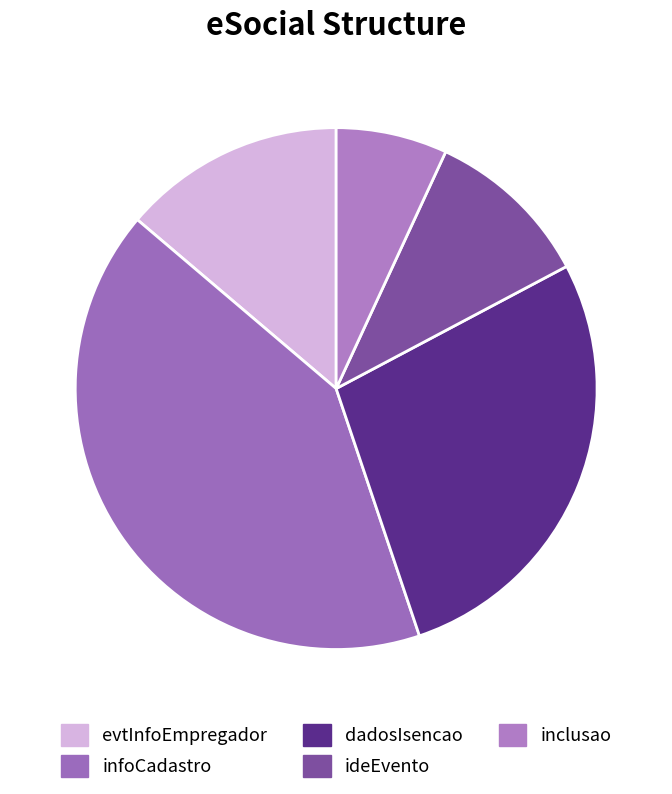

How many segments does this pie chart have?

5